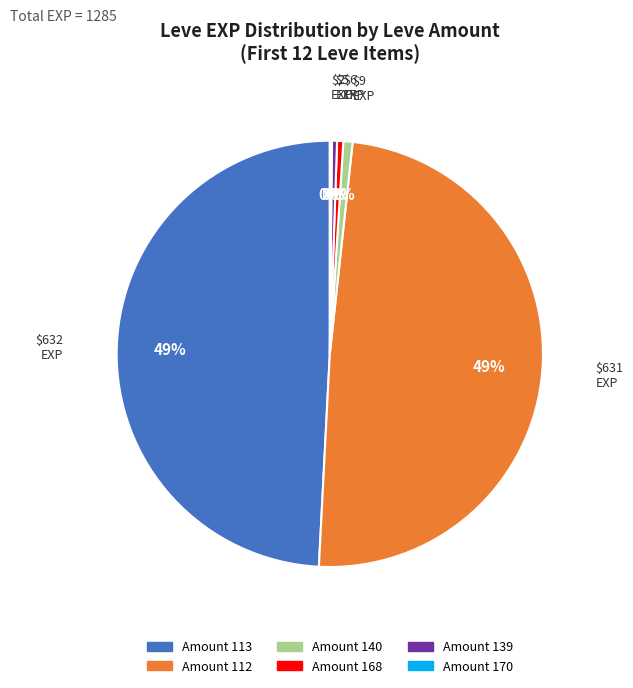

Is there any slice that represents more than half of the pie?

No